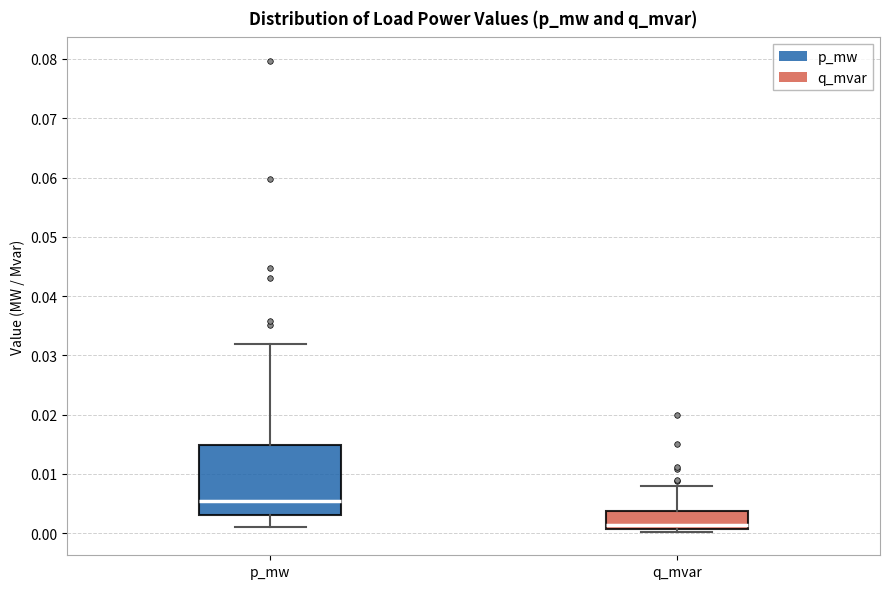

Where is the lower edge of the box for q_mvar on the y-axis? The values are not printed on the chart, so give them approximately, as read against the axis.

0.001